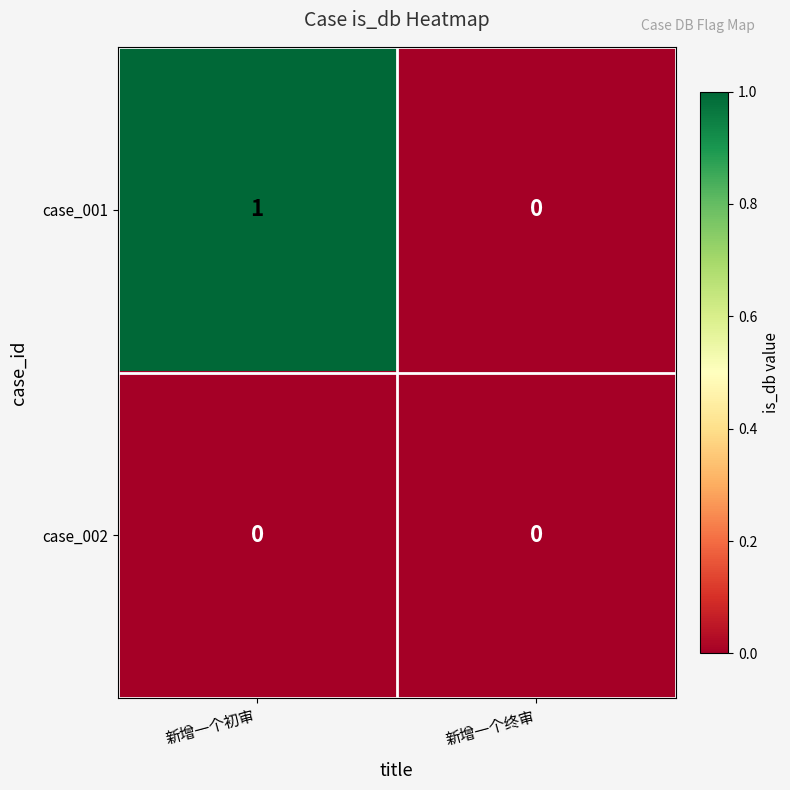

At which category does the chart reach its peak across all series?

新增一个初审